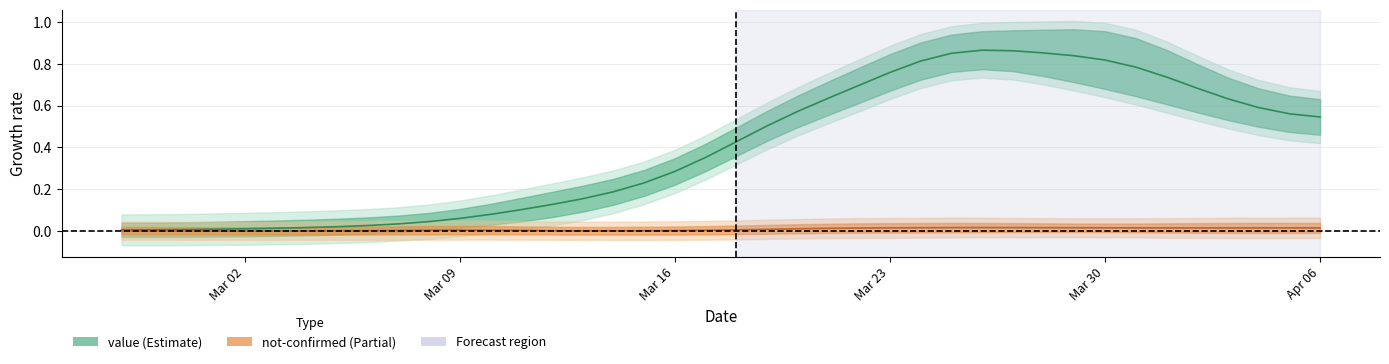

Does the chart have visible grid lines?

Yes